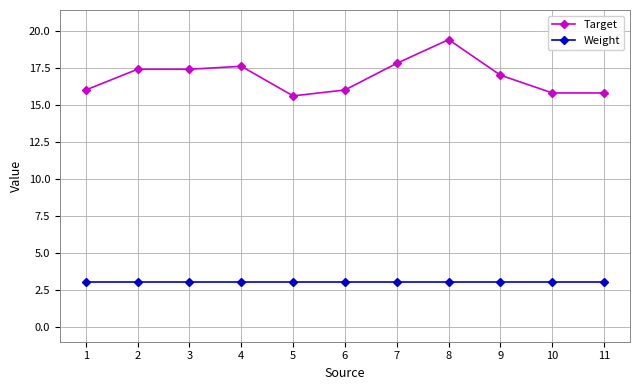

What is the value of the Target point at the 11th from the left?

15.8